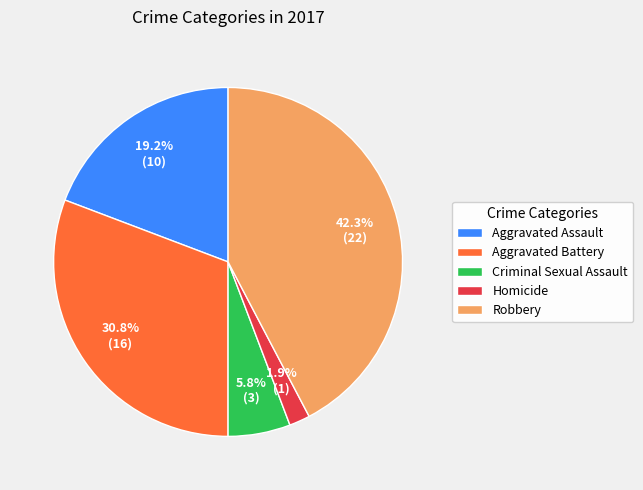

Rank the categories by value from highest to lowest.

Robbery, Aggravated Battery, Aggravated Assault, Criminal Sexual Assault, Homicide